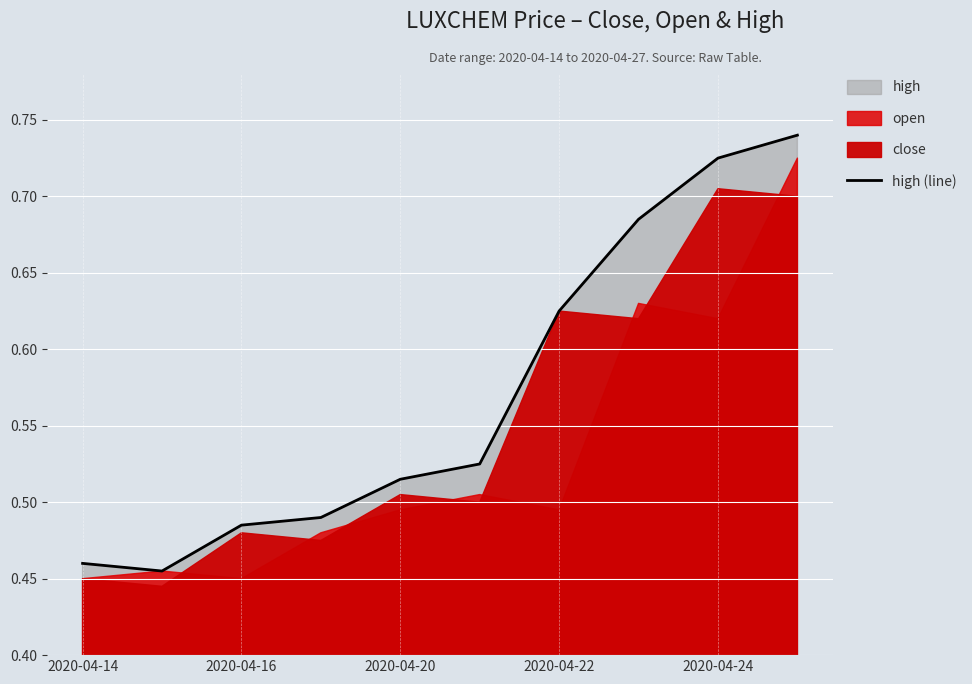

How many interior local valleys (lower than both neighbors) does the data have?

1